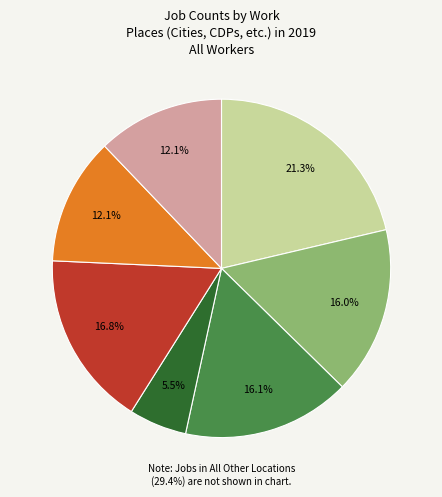

Is there a majority slice in this chart?

No